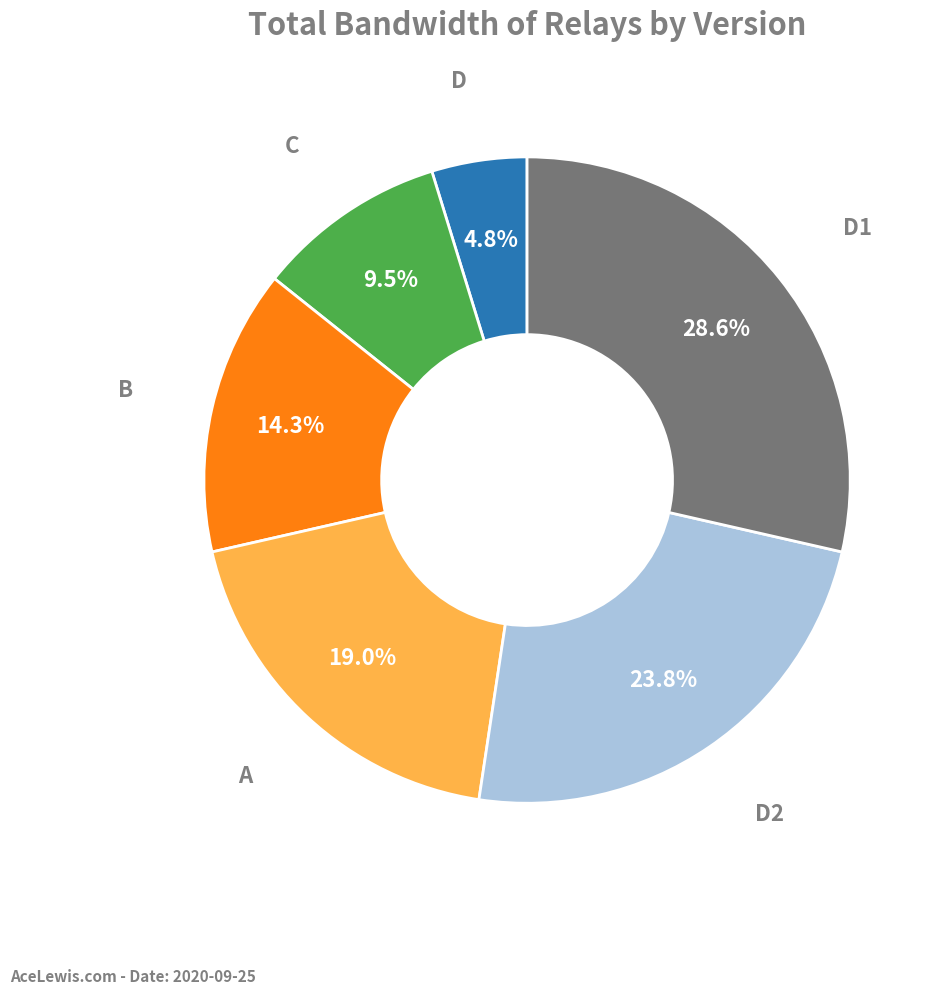

To the nearest percent, what is the difference between the B and A slice percentages?

5%